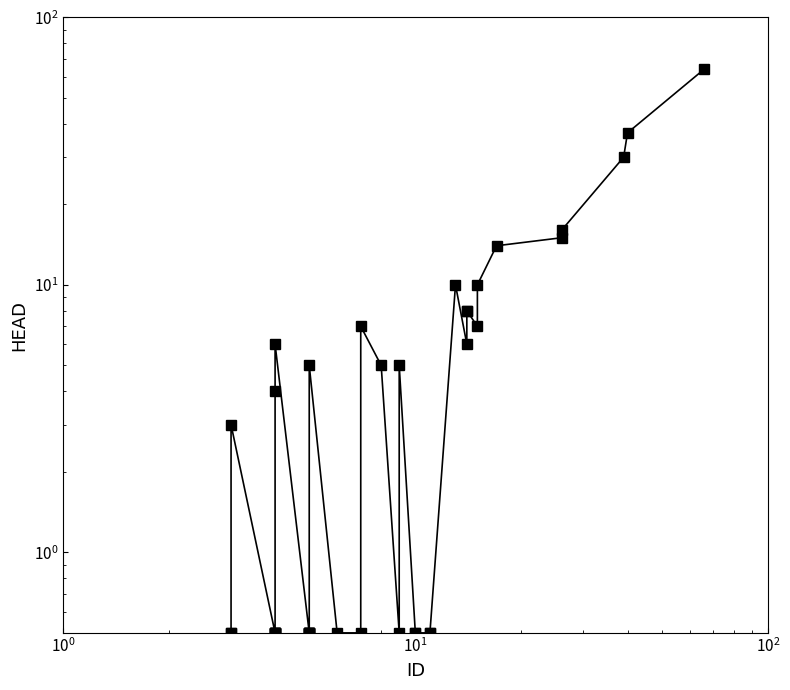

How many lines are shown in the chart?

1